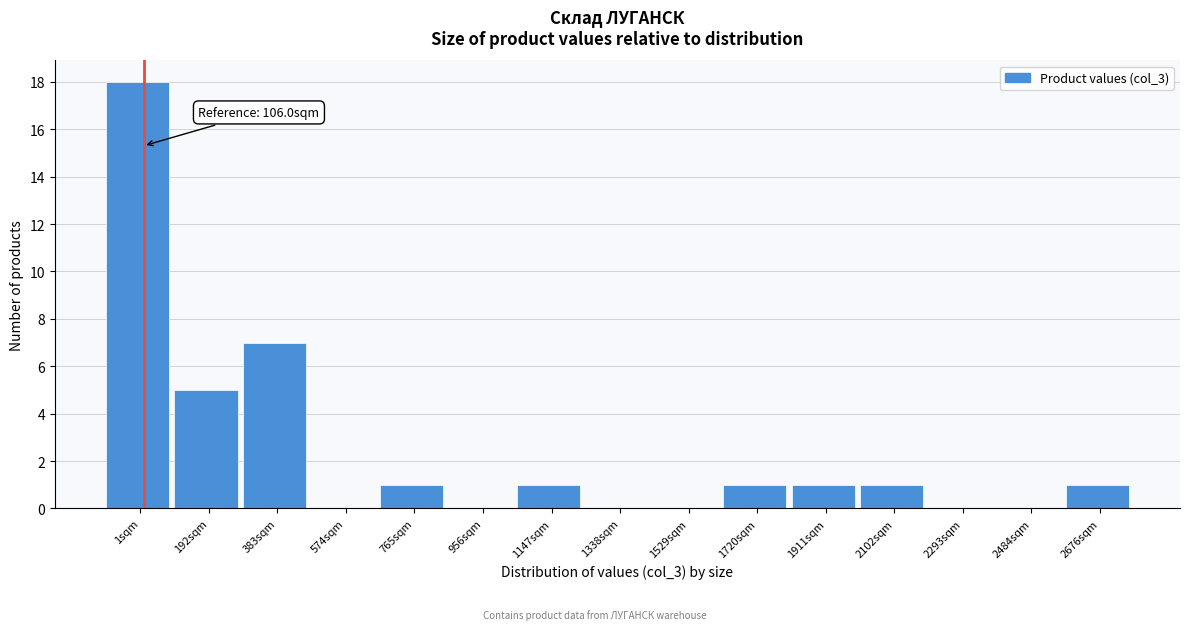

Reading right to left, list all the values displayed in this chart.

2676sqm=1	2484sqm=0	2293sqm=0	2102sqm=1	1911sqm=1	1720sqm=1	1529sqm=0	1338sqm=0	1147sqm=1	956sqm=0	765sqm=1	574sqm=0	383sqm=7	192sqm=5	1sqm=18